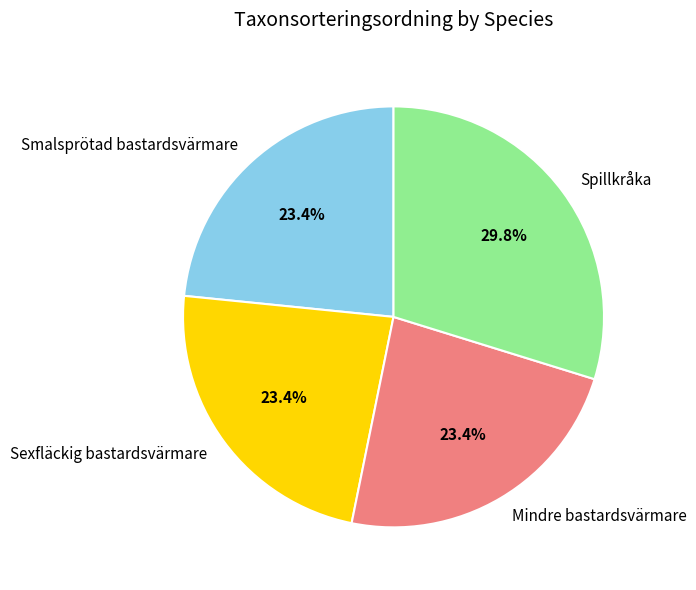

Which category has the biggest portion of the pie?

Spillkråka